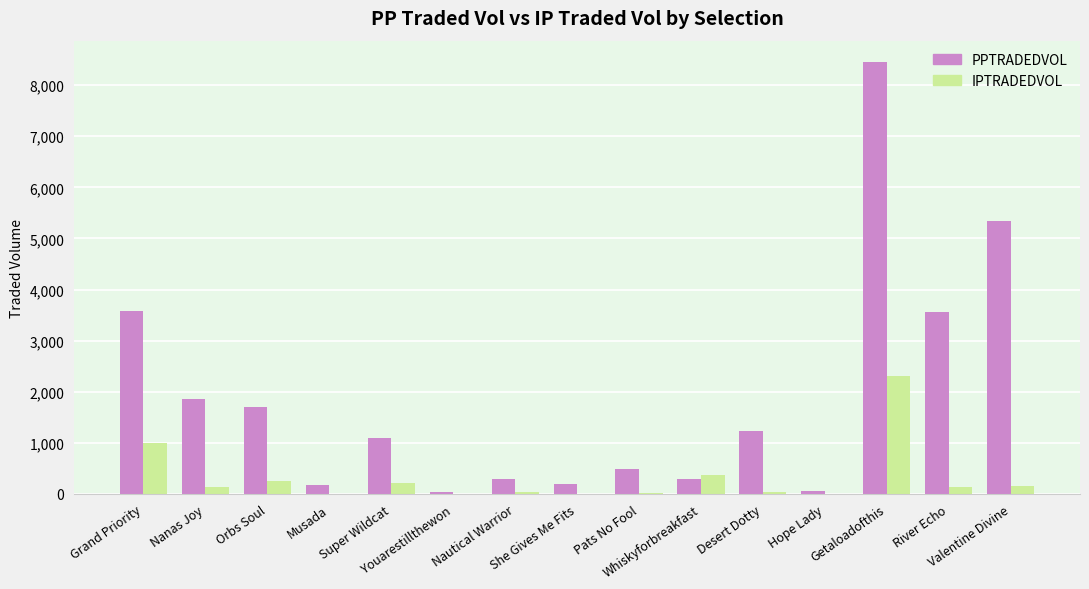

Is it true that IPTRADEDVOL equals 2316.3 at Getaloadofthis?

True